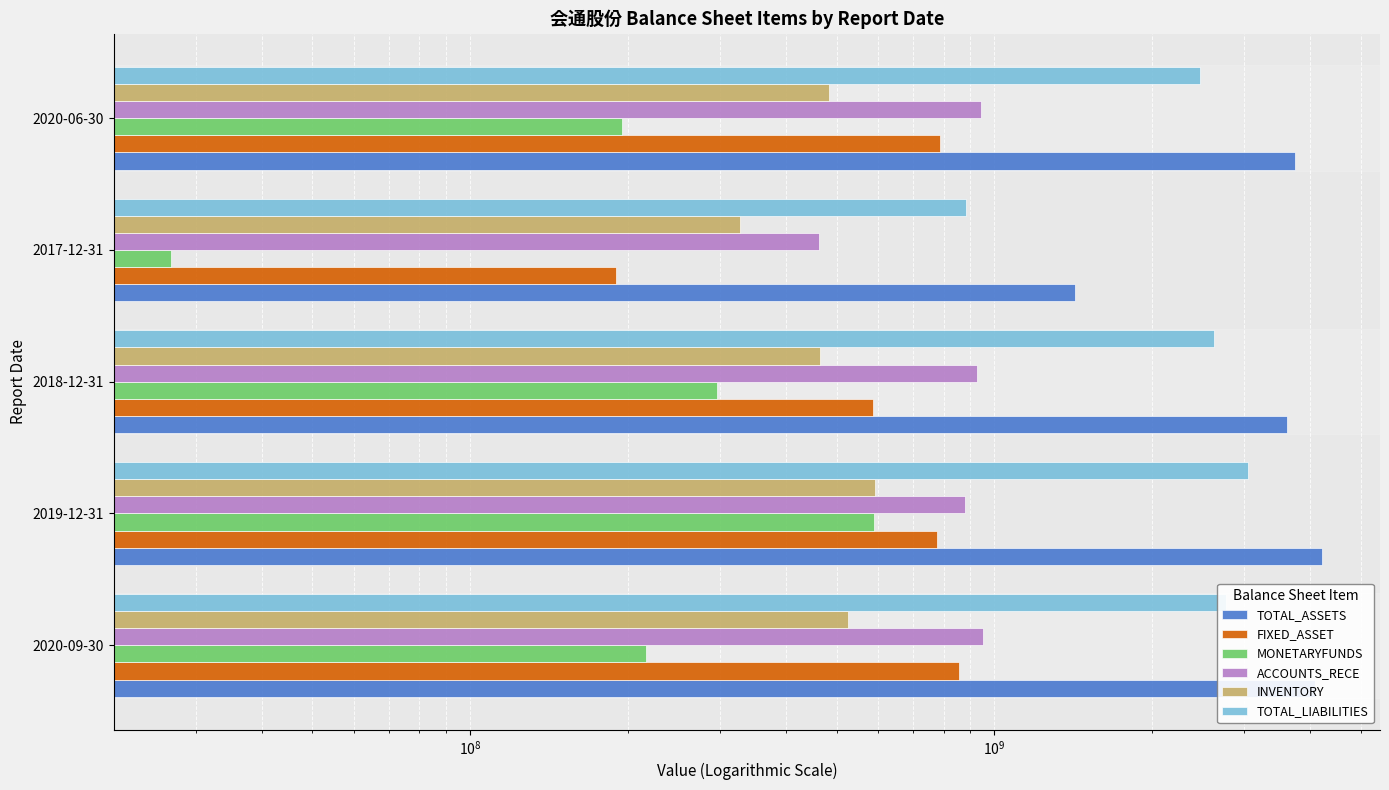

What is the highest value of the INVENTORY series?

592952447.6